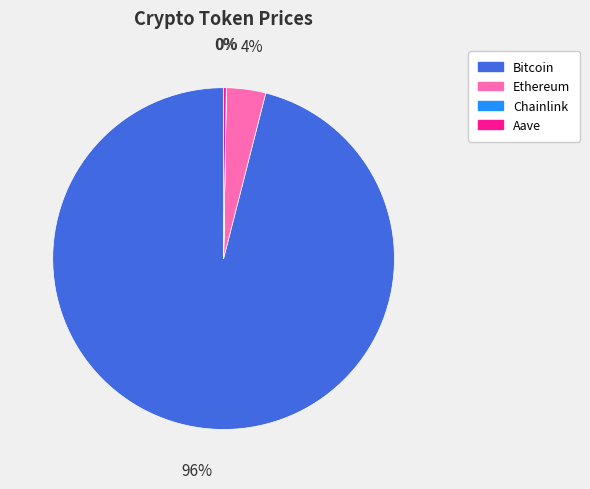

To the nearest percent, what is the difference between the largest and smallest slice percentages?

96%